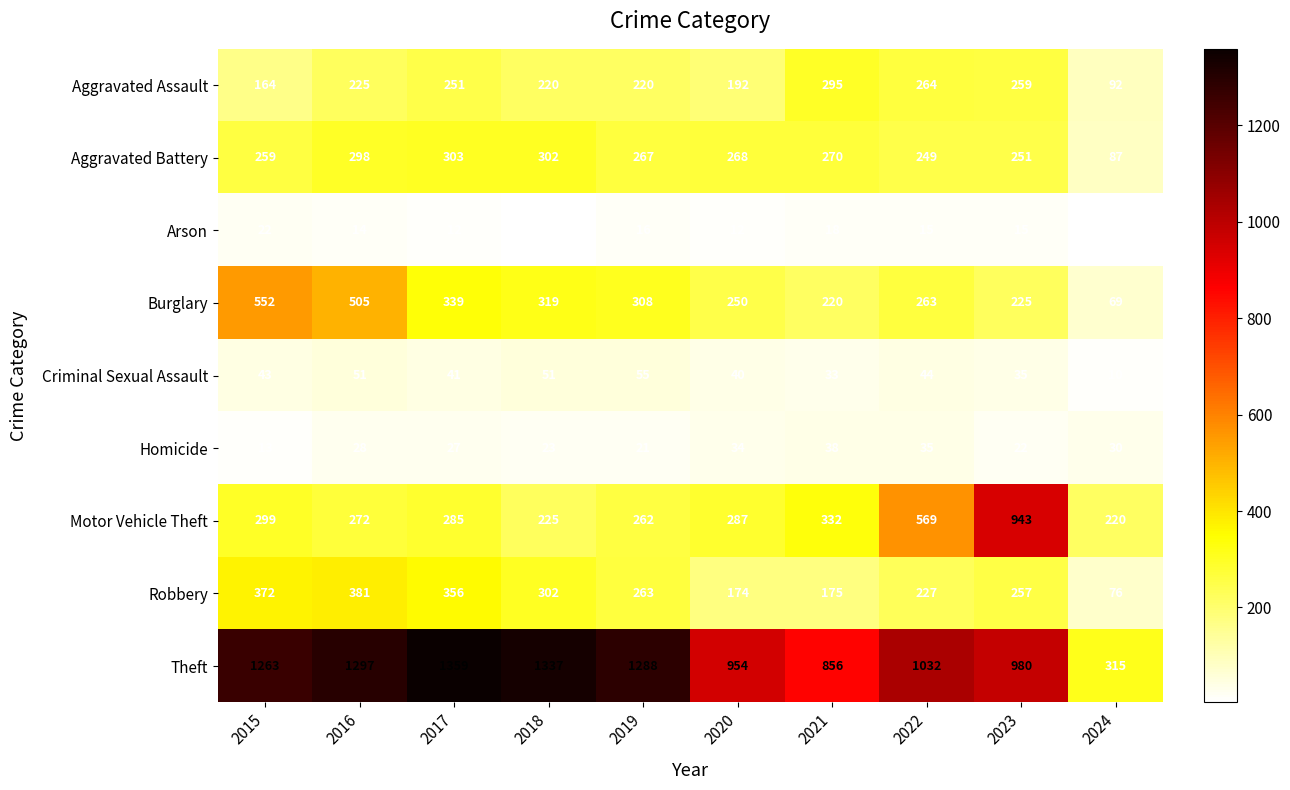

What is the difference between the highest and lowest values at 2023?

965